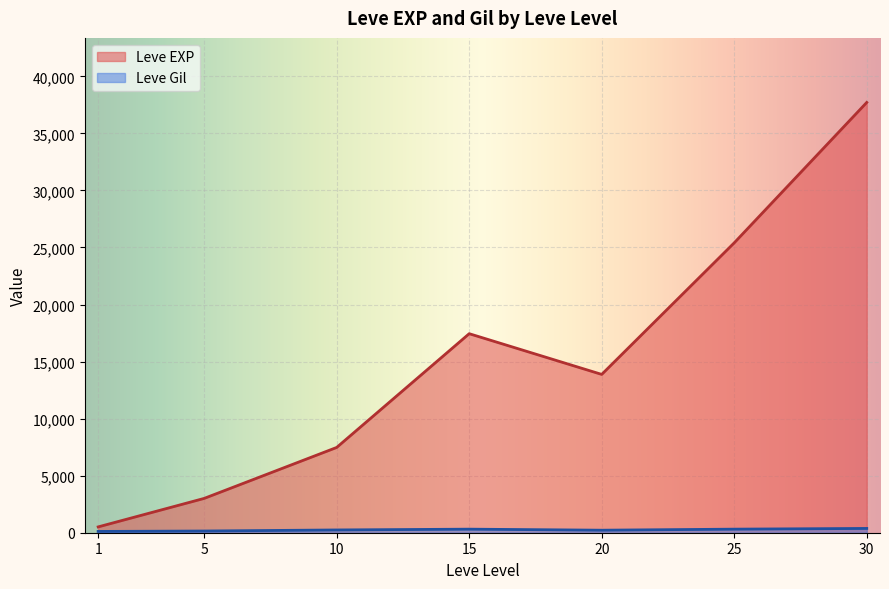

The value of Leve EXP at 25 is 25410.0. True or false?

True